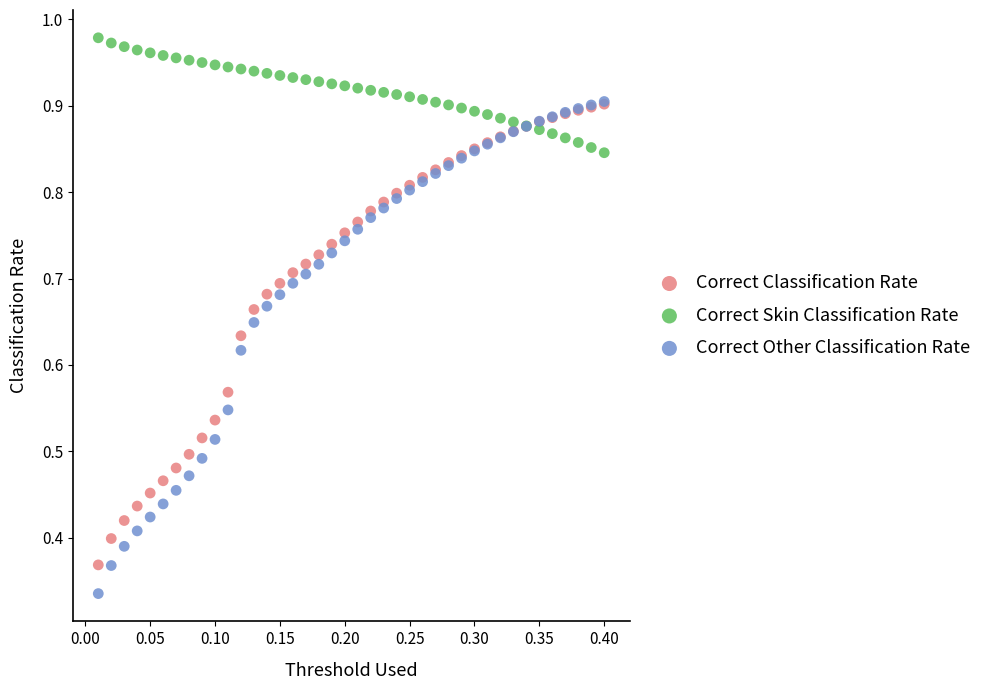

Which series has the largest Y range (max minus min)?

Correct Other Classification Rate